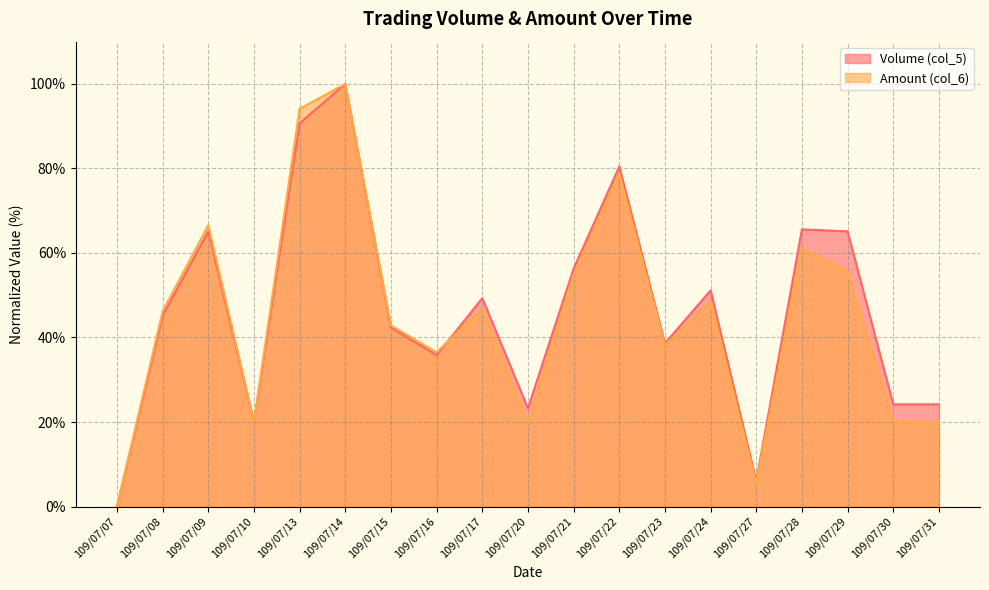

Reading left to right, transcribe all the data shown in this chart.

Volume (col_5): 109/07/07=0.0	109/07/08=45.1	109/07/09=65.1	109/07/10=20.0	109/07/13=90.7	109/07/14=100.0	109/07/15=42.3	109/07/16=35.8	109/07/17=49.3	109/07/20=23.3	109/07/21=56.3	109/07/22=80.5	109/07/23=38.6	109/07/24=51.2	109/07/27=6.0	109/07/28=65.6	109/07/29=65.1	109/07/30=24.2	109/07/31=24.2
Amount (col_6): 109/07/07=0.0	109/07/08=46.2	109/07/09=66.6	109/07/10=20.1	109/07/13=94.1	109/07/14=100.0	109/07/15=42.8	109/07/16=36.5	109/07/17=46.9	109/07/20=19.9	109/07/21=54.9	109/07/22=78.8	109/07/23=38.2	109/07/24=48.5	109/07/27=5.5	109/07/28=61.1	109/07/29=55.6	109/07/30=20.1	109/07/31=20.0